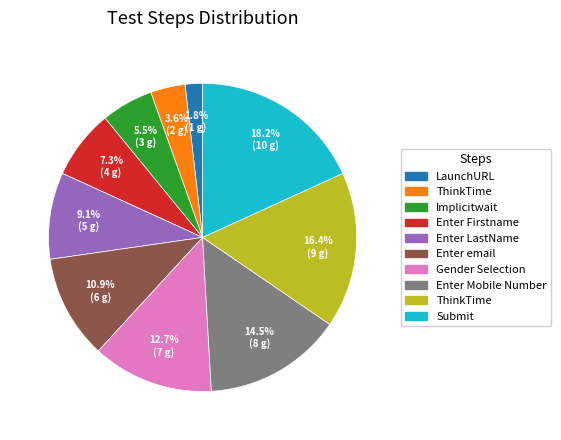

To the nearest percent, what is the average slice percentage?

10%